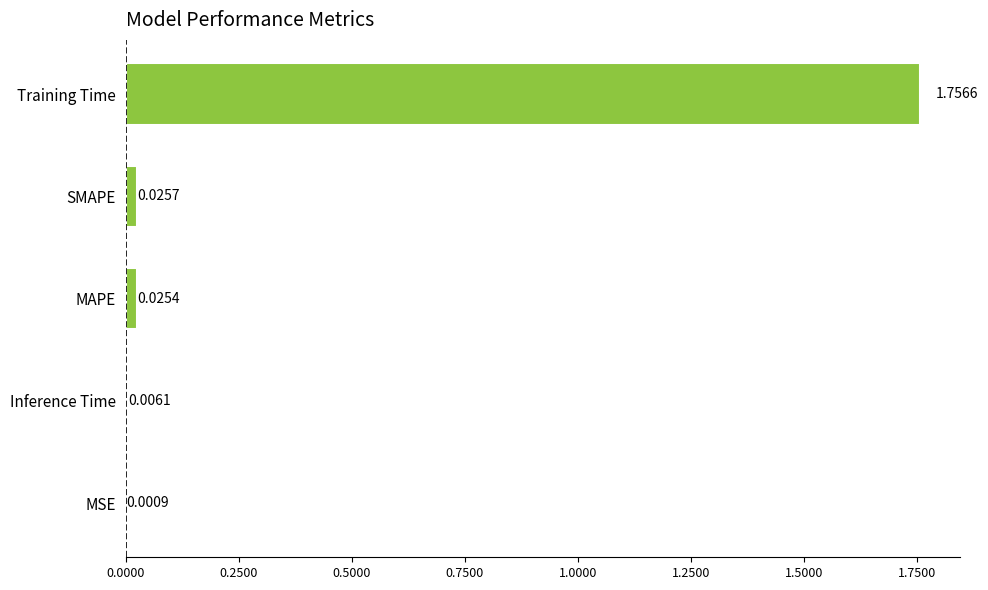

At which category does the chart reach its peak across all series?

Training Time